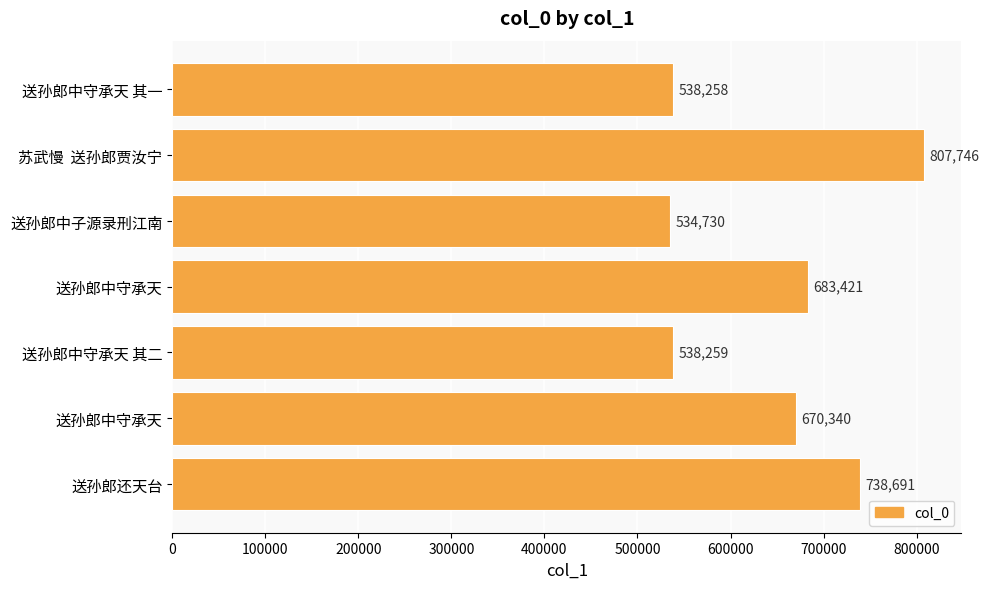

Which label corresponds to the smallest value in the chart?

送孙郎中子源录刑江南